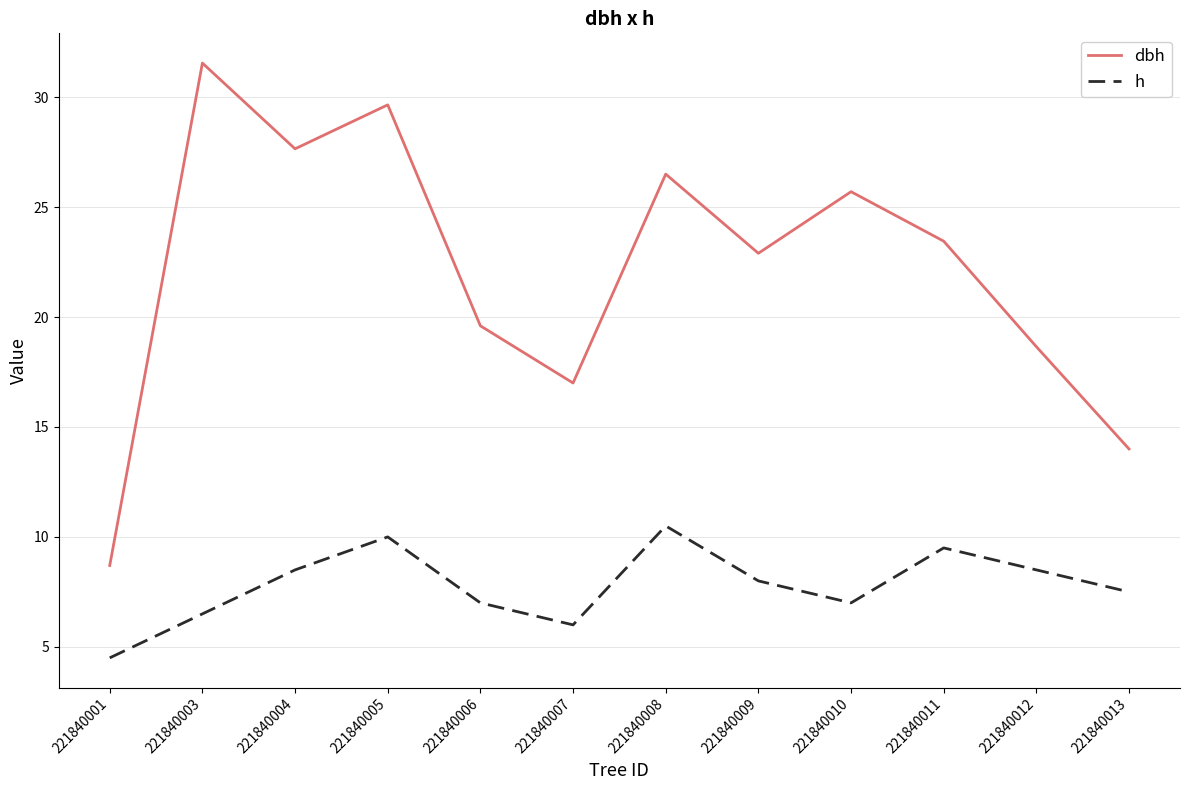

List the series in order of their overall mean, highest first.

dbh, h